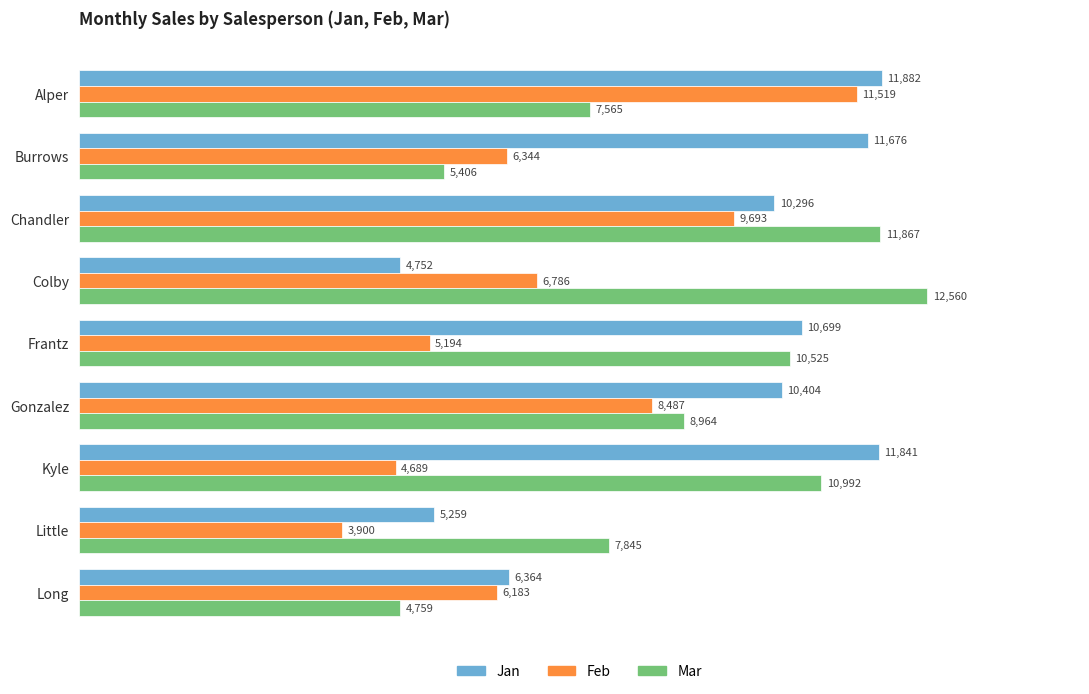

How many values in the Feb series are below 6344?

4